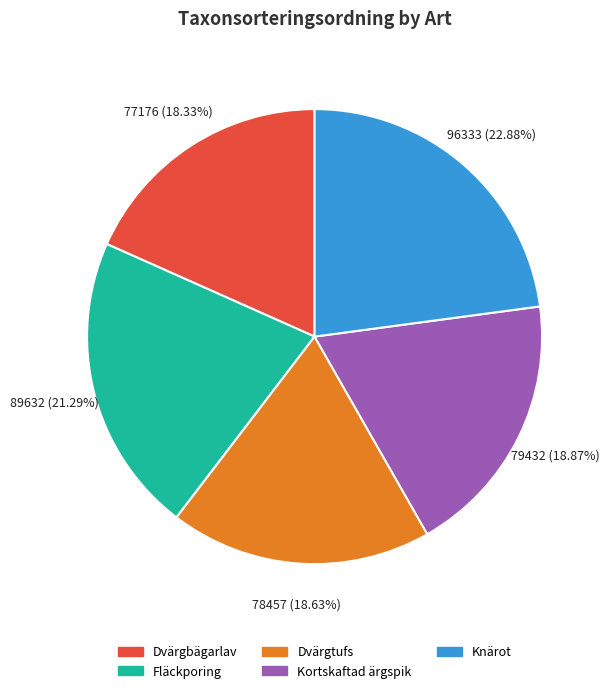

Is there any slice that represents more than half of the pie?

No